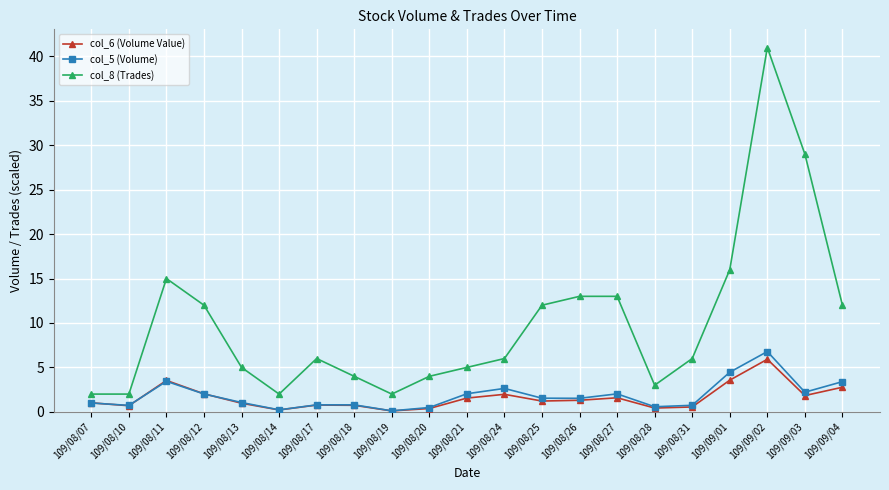

What is the value of the col_8 (Trades) point at the 15th from the left?

13.0